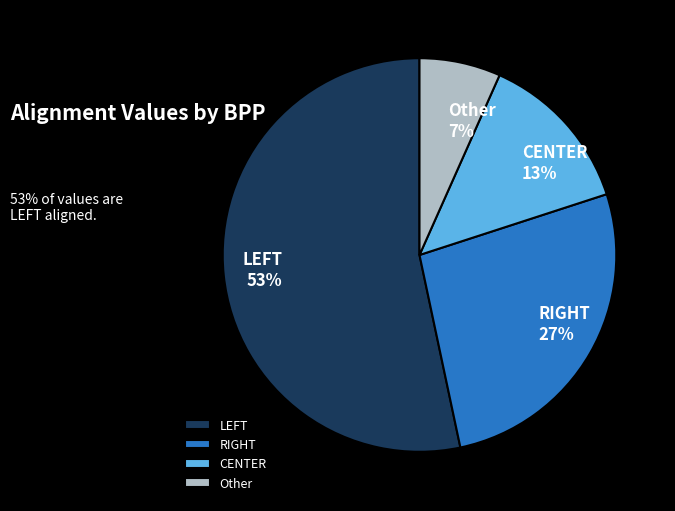

Does Other account for over 50% of the chart?

No